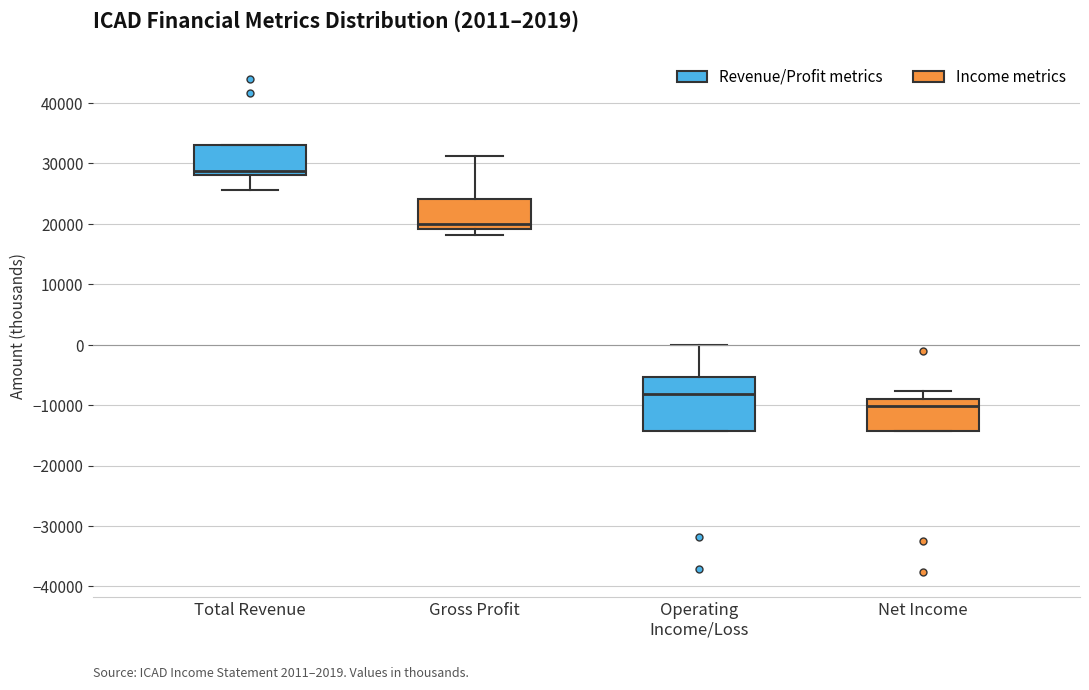

Reading left to right, read every box against the y-axis: the position of its median line, the range the box covers, and the ends of its whiskers. The values are not printed on the chart, so give them approximately, as read against the axis.

Total Revenue: median 29000, box 28000 to 33000, whiskers 26000 to 33000
Gross Profit: median 20000, box 19000 to 24000, whiskers 18000 to 31000
Operating Income/Loss: median -8000, box -14000 to -5000, whiskers -14000 to 0
Net Income: median -10000, box -14000 to -9000, whiskers -14000 to -8000